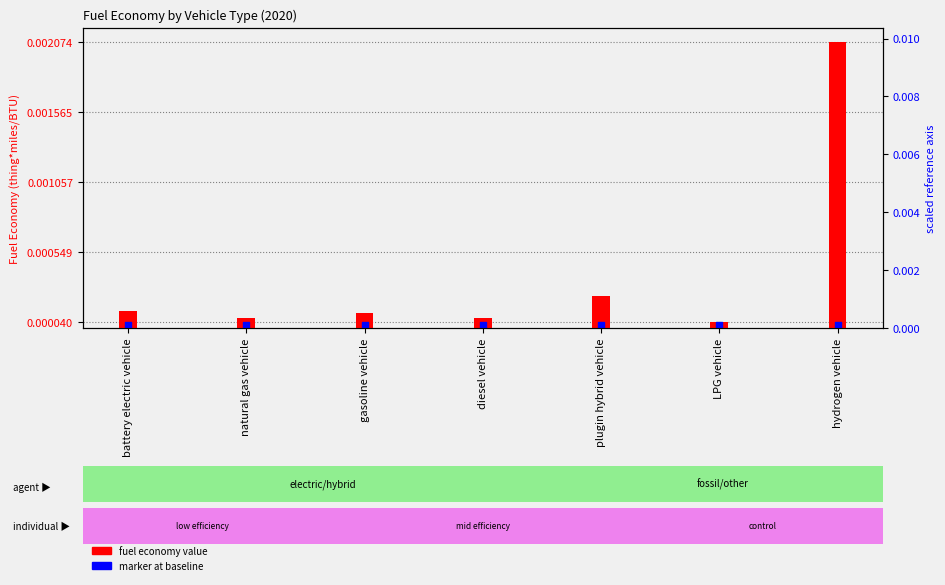

Which series has the largest total across all categories?

fuel economy value